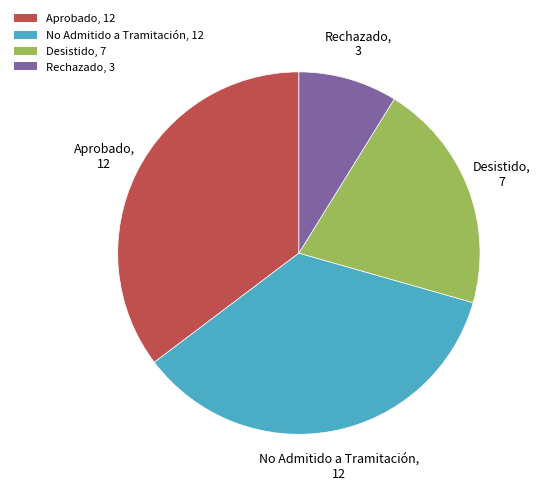

Count the number of slices in the pie.

4